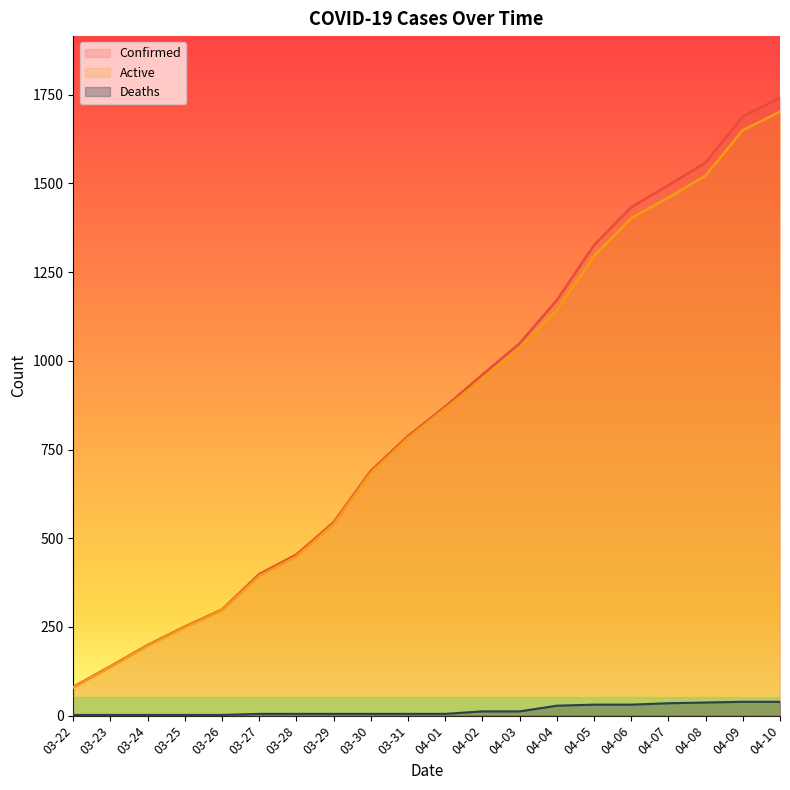

Which series has the widest spread of values?

Confirmed